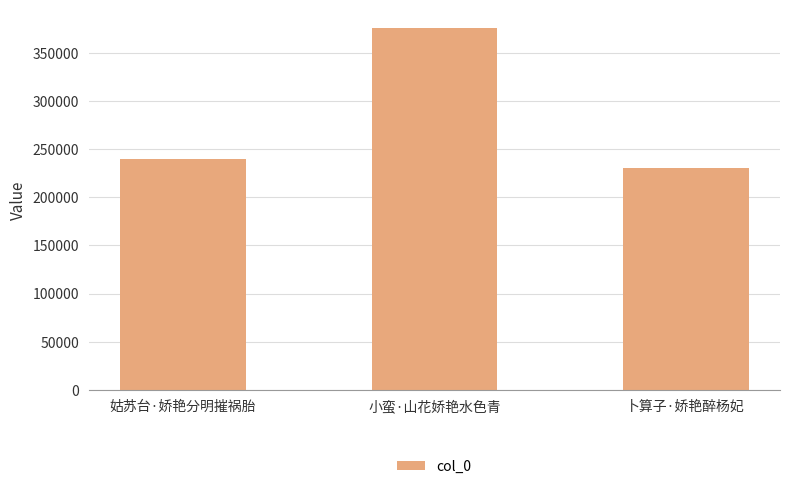

What is the change in value from 姑苏台·娇艳分明摧祸胎 to 卜算子·娇艳醉杨妃?

-9563